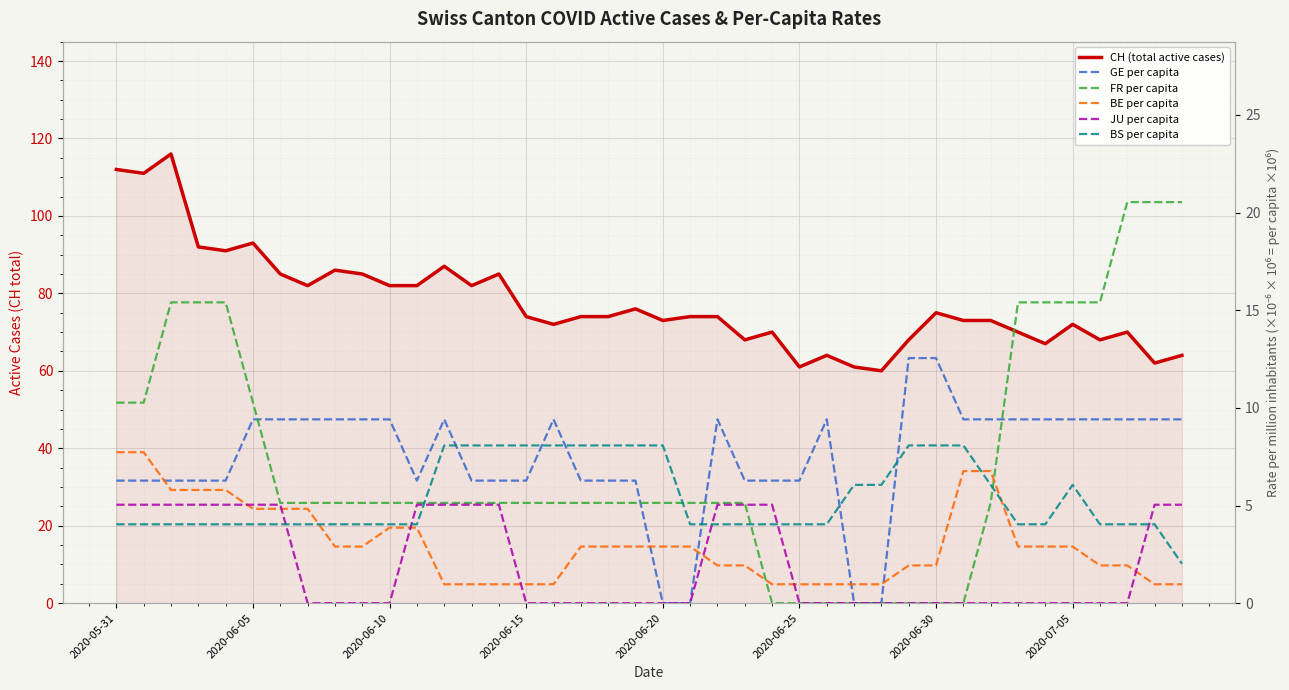

What is the difference between the maximum and minimum values in the CH (total active cases) series?

56.0